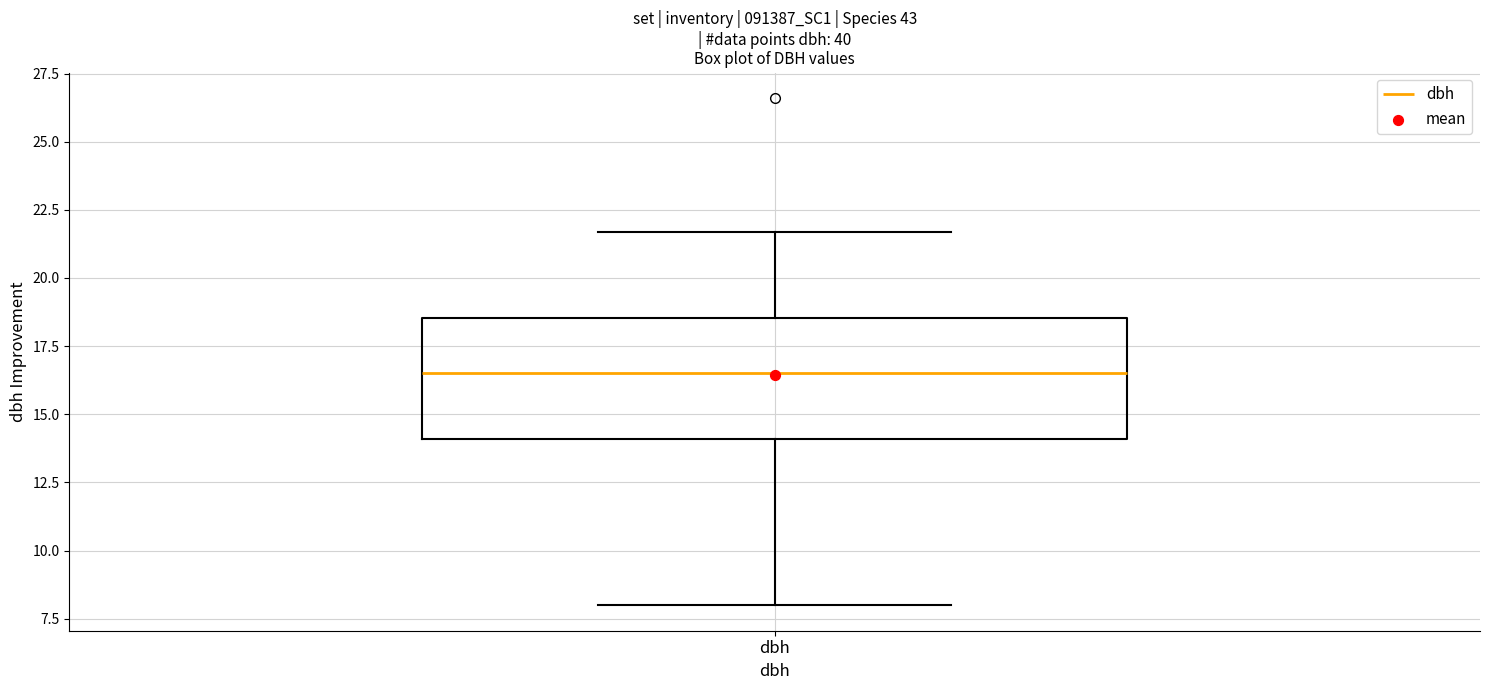

Read this box plot against the y-axis: the position of the median line, the range covered by the box, and the ends of both whiskers. The values are not printed on the chart, so give them approximately, as read against the axis.

median 16.5, box 14.0 to 18.5, whiskers 8.0 to 21.5